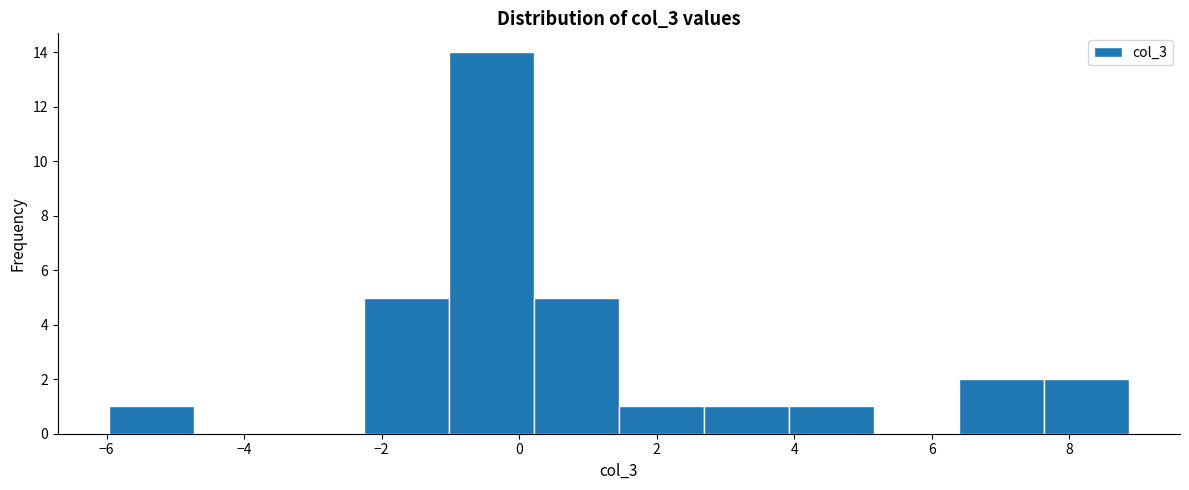

Reading left to right, transcribe this chart: for each bar, give the range it covers on the x-axis and its height. Neither the bar edges nor the heights are printed on the chart, so give them approximately, as read against the axes.

-6.0 to -4.8: 1
-4.8 to -3.4: 0
-3.4 to -2.2: 0
-2.2 to -1.0: 5
-1.0 to 0.2: 14
0.2 to 1.4: 5
1.4 to 2.6: 1
2.6 to 4.0: 1
4.0 to 5.2: 1
5.2 to 6.4: 0
6.4 to 7.6: 2
7.6 to 8.8: 2